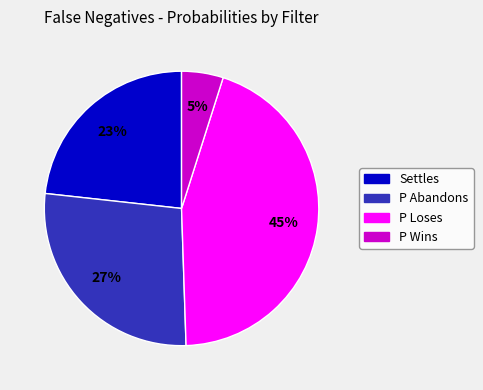

To the nearest percent, what is the average slice percentage?

25%